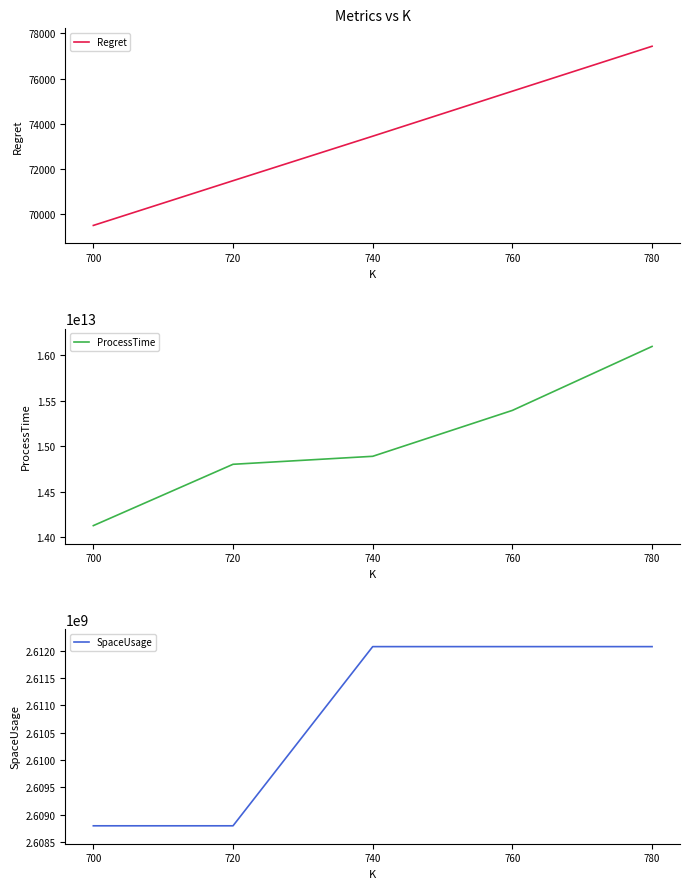

What is the smallest value displayed?

69495.1